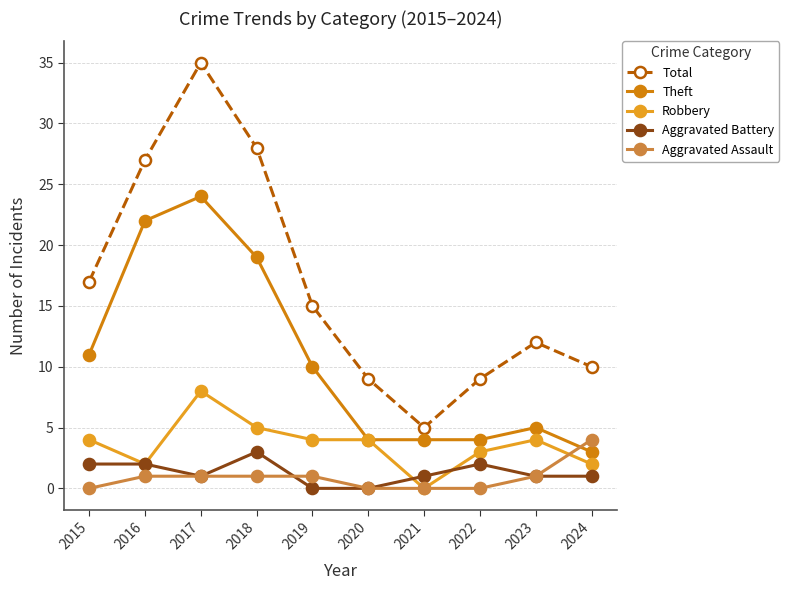

What is the spread (max minus min) of values at 2024?

9